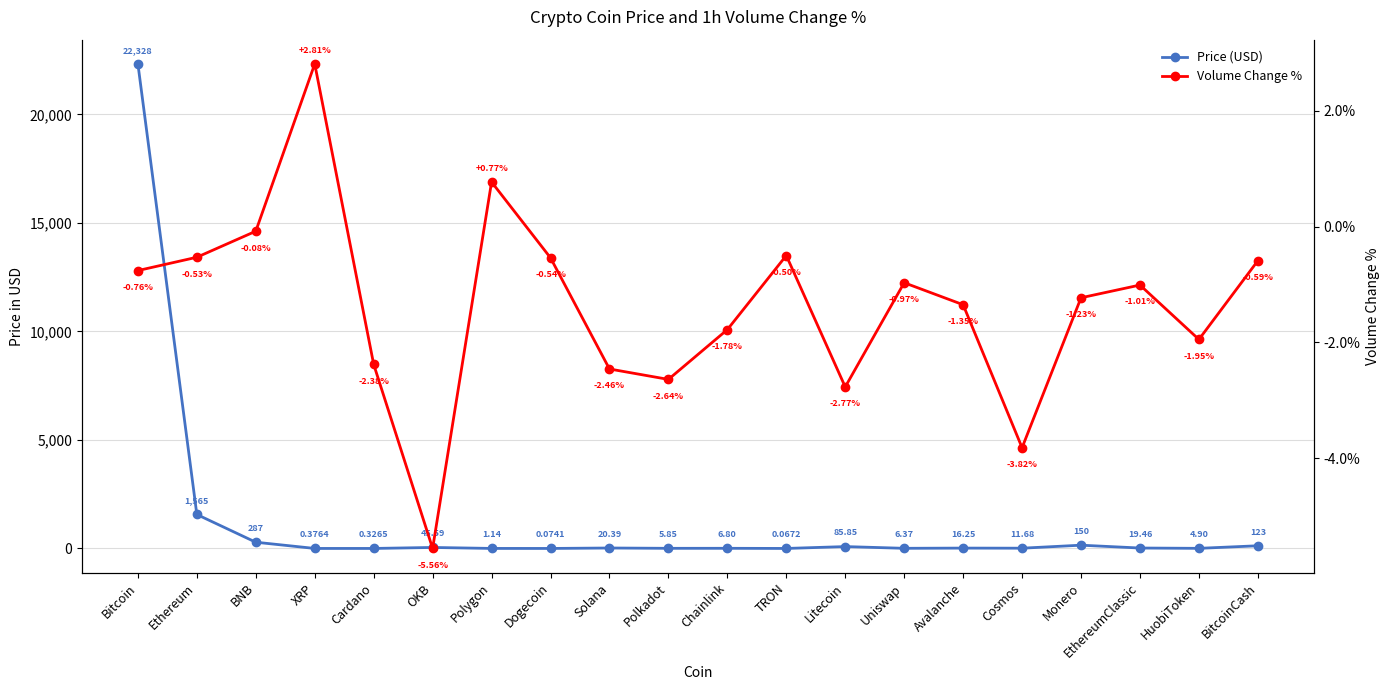

Which series changed the most between BNB and Monero?

Price (USD)